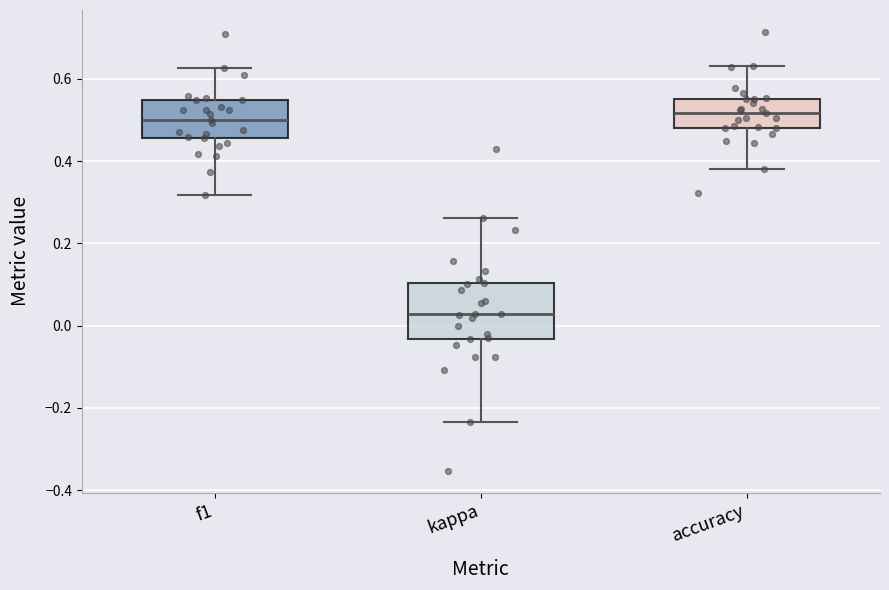

Reading left to right, transcribe this box plot: for each box, give where its median line is, the range the box spans, and where its two whiskers end, as read against the y-axis. The values are not printed on the chart, so give them approximately, as read against the axis.

f1: median 0.50, box 0.46 to 0.54, whiskers 0.32 to 0.62
kappa: median 0.02, box -0.04 to 0.10, whiskers -0.24 to 0.26
accuracy: median 0.52, box 0.48 to 0.56, whiskers 0.38 to 0.64